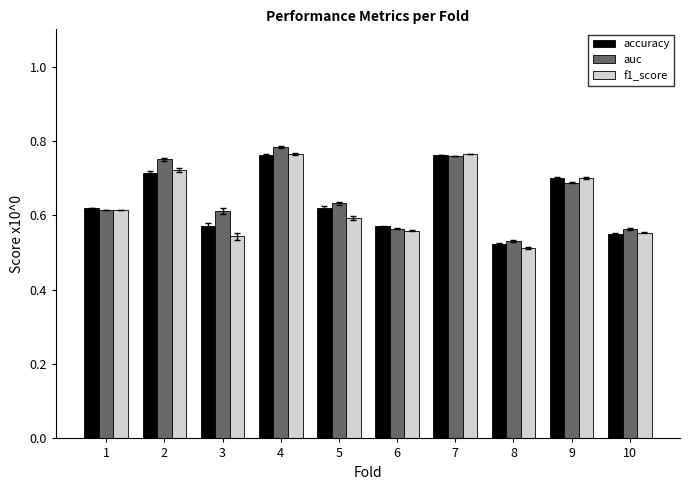

How many bars are there in total?

30